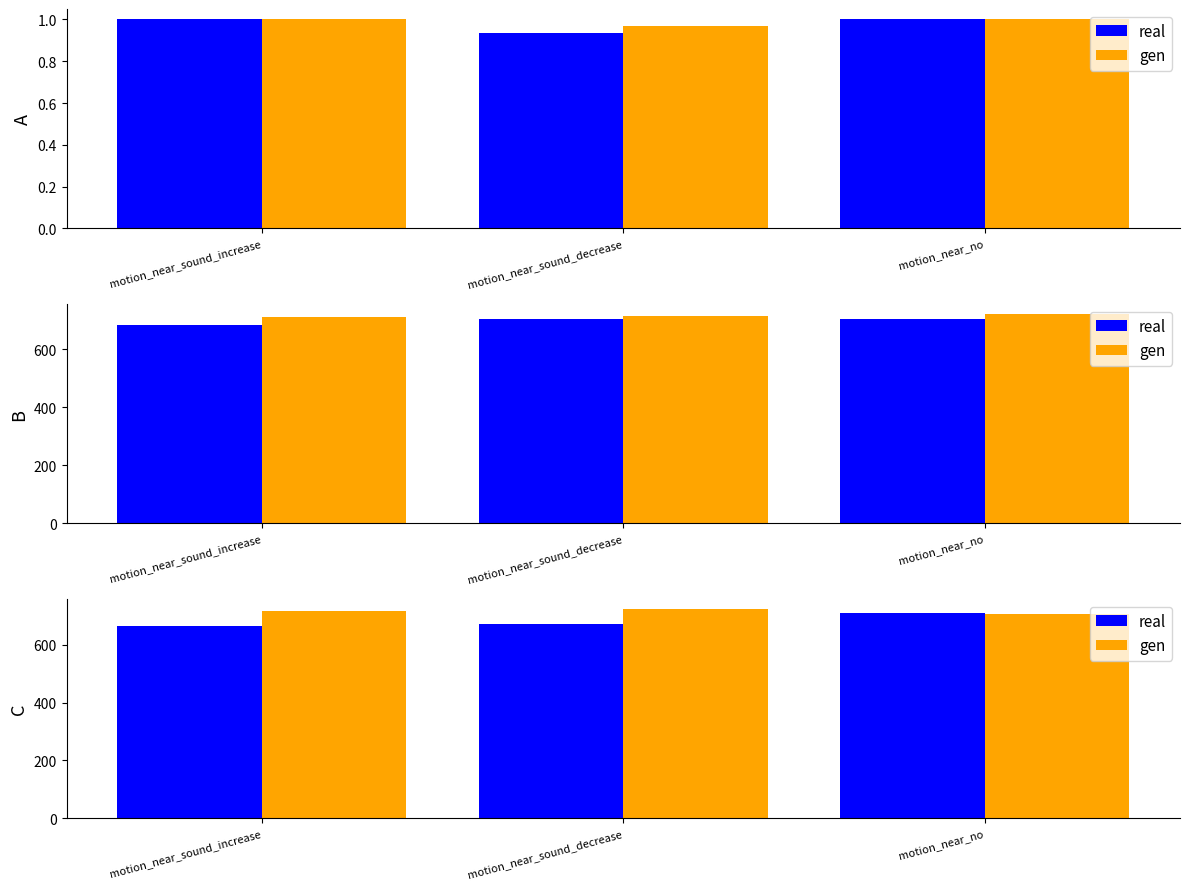

At which label is real closest to 686?

motion_near_sound_decrease